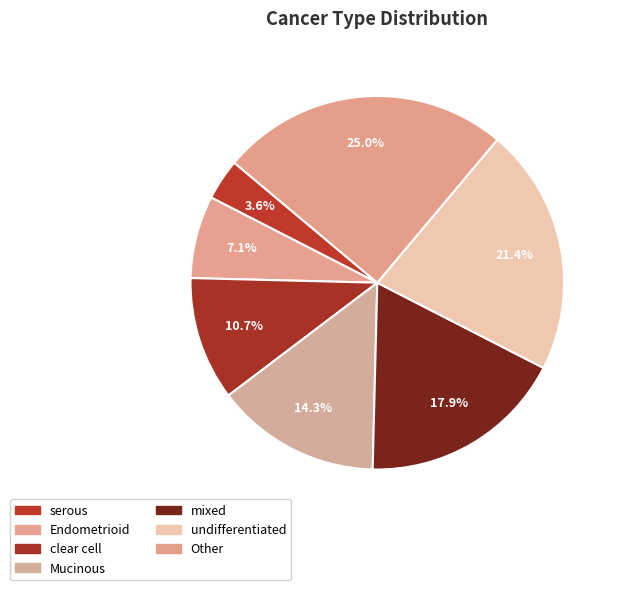

To the nearest percent, what is the combined percentage of undifferentiated and Other?

46%